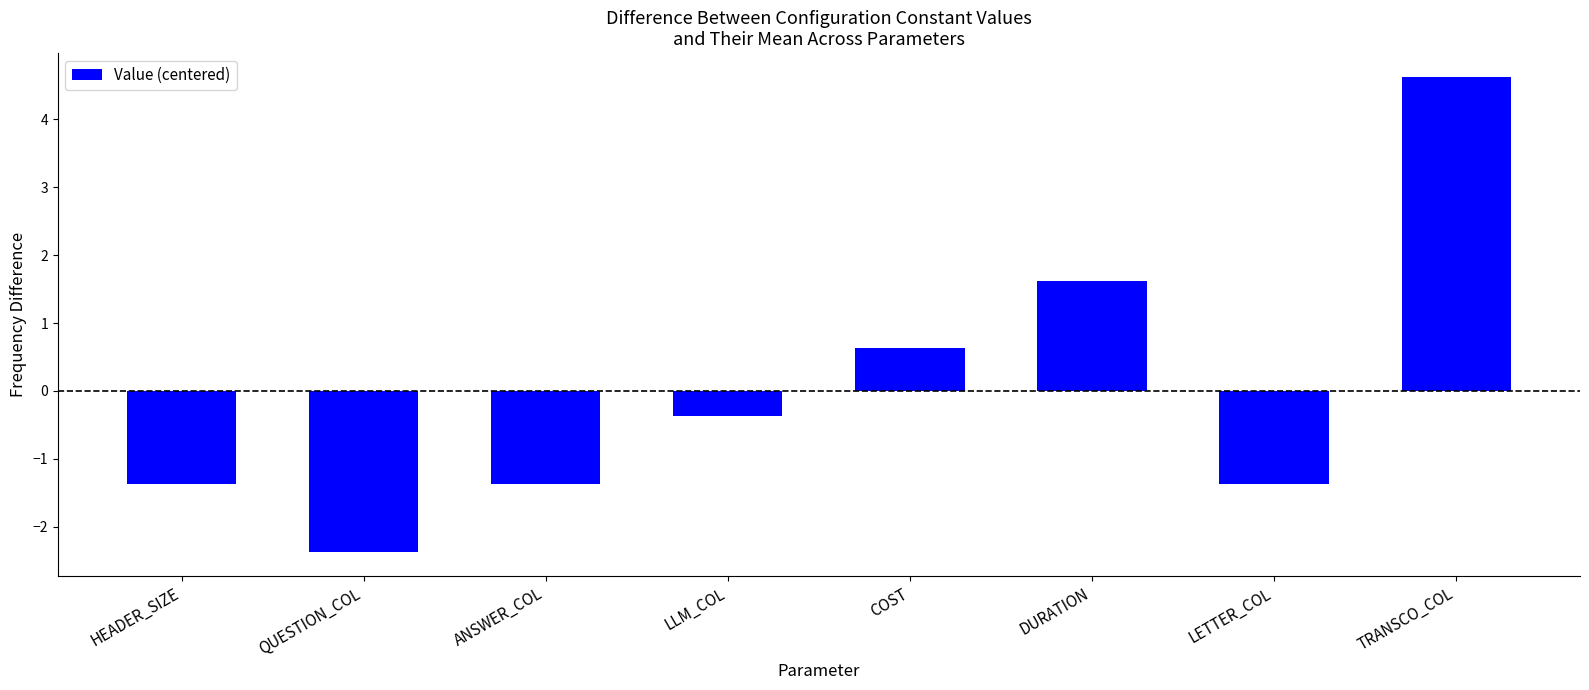

Does the chart contain stacked bars?

No